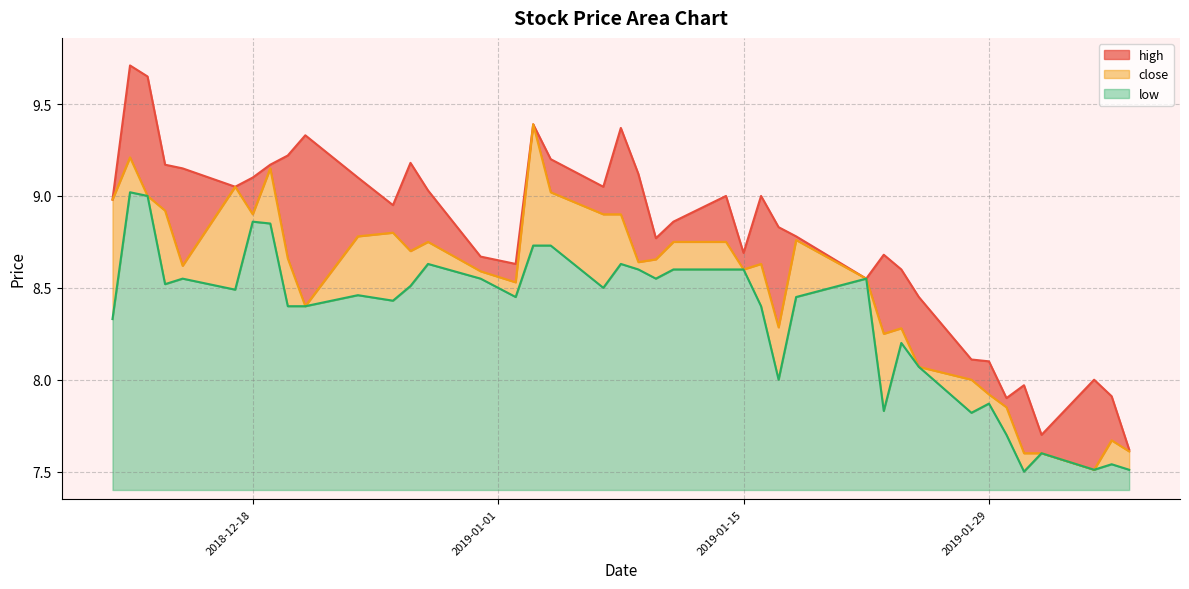

In low, how many points are higher than both neighbors (excluding endpoints)?

11